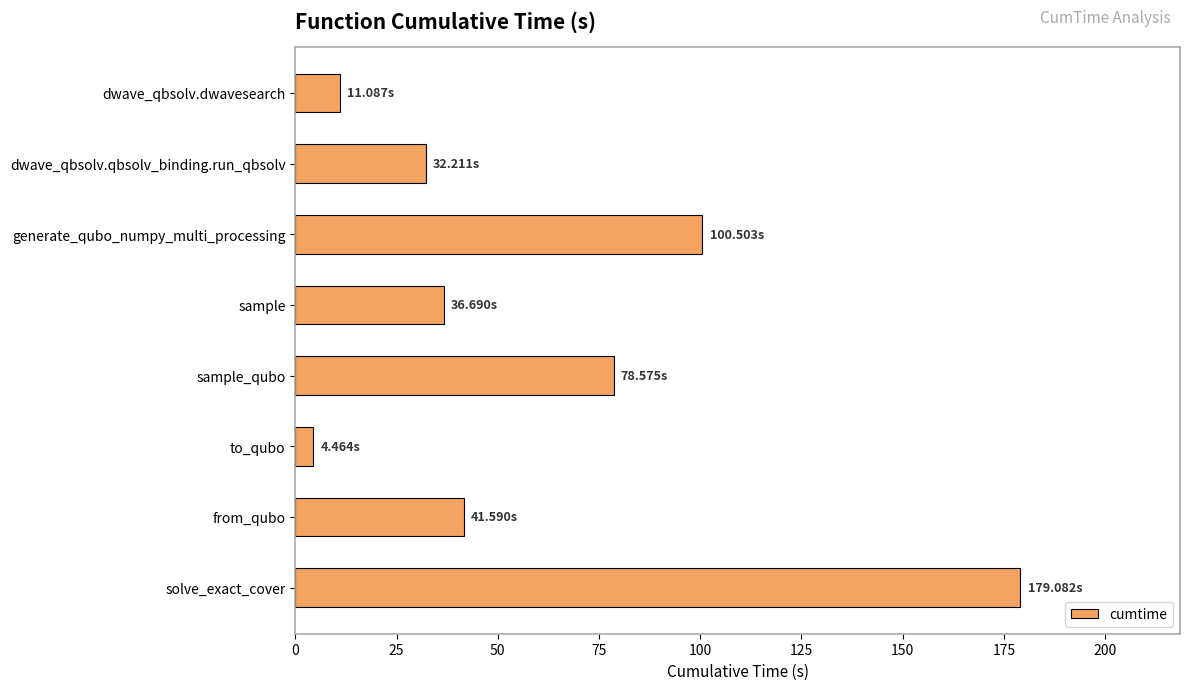

What is the label of the 2nd bar from the bottom?

from_qubo